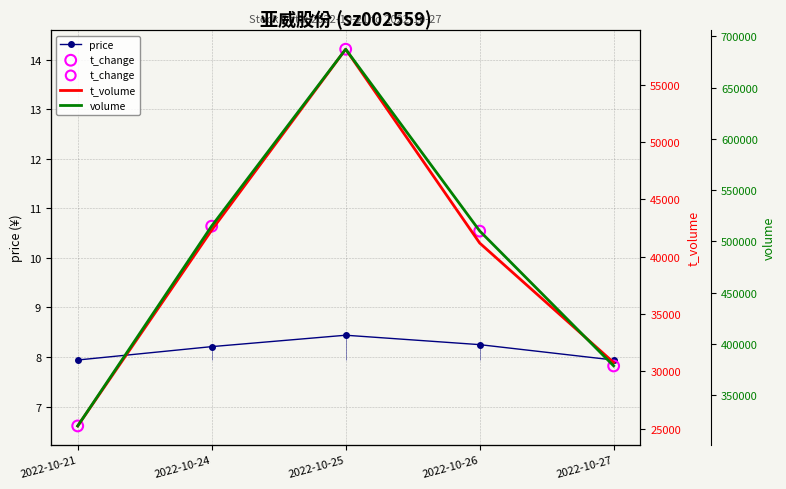

What are all the series names shown in the legend?

price, t_change, t_volume, volume